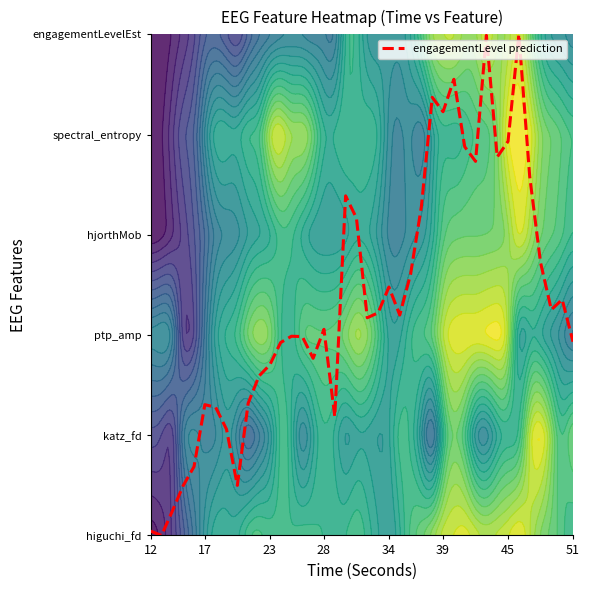

True or false: the data shows 3.2 at 19.

True